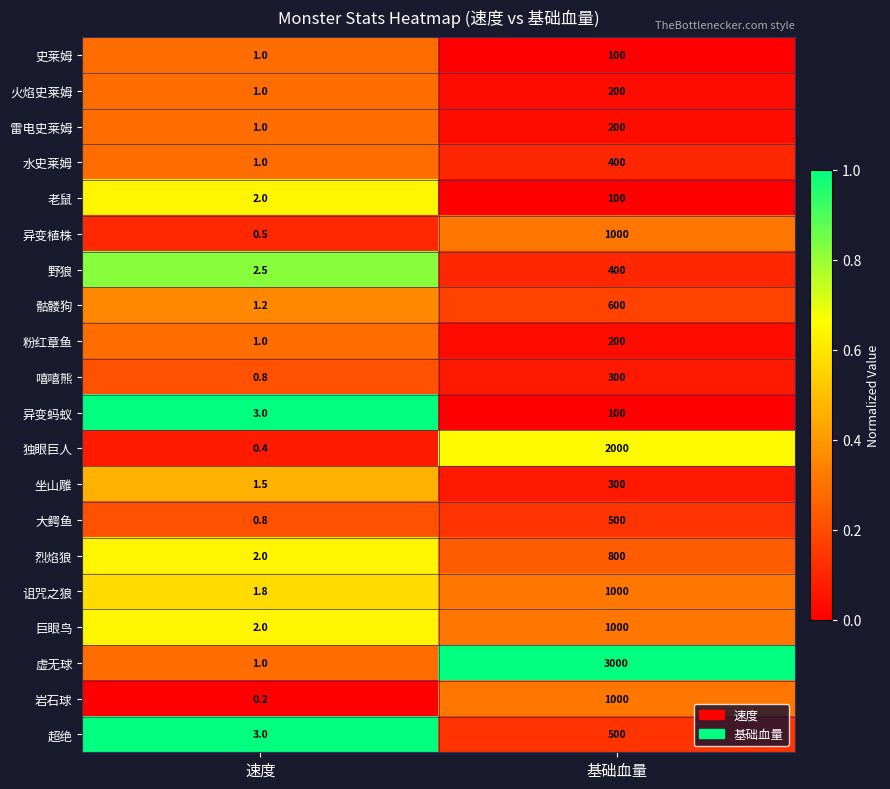

How many values in the 虚无球 series are below 3000?

1